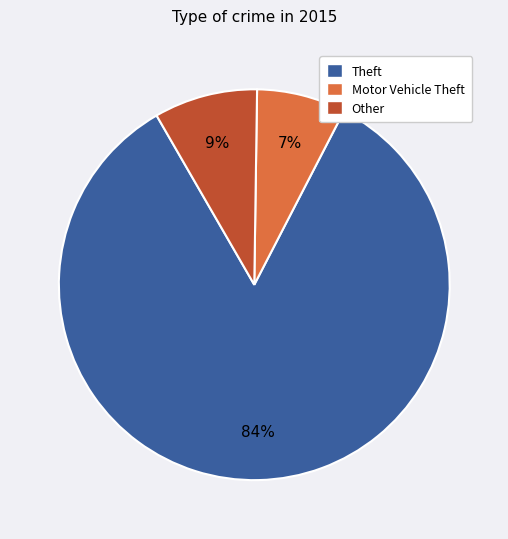

True or false: Motor Vehicle Theft accounts for 2% of the total.

False